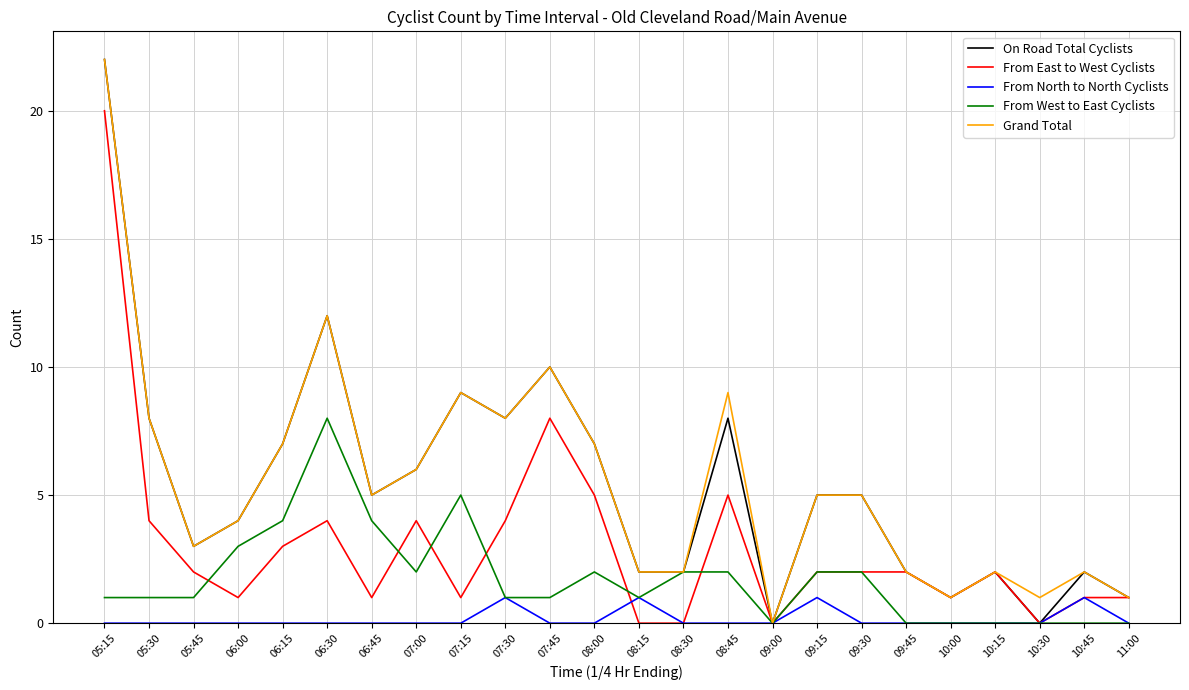

At which label does Grand Total reach its minimum?

09:00